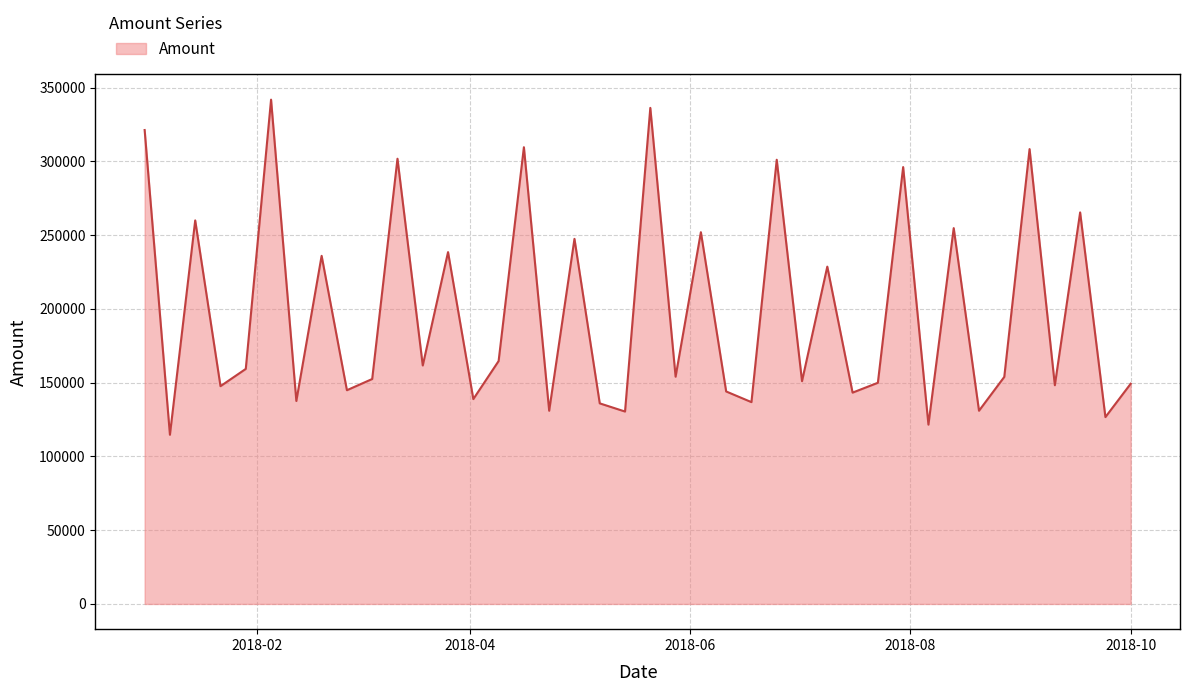

What is the maximum value shown in the chart?

341824.6